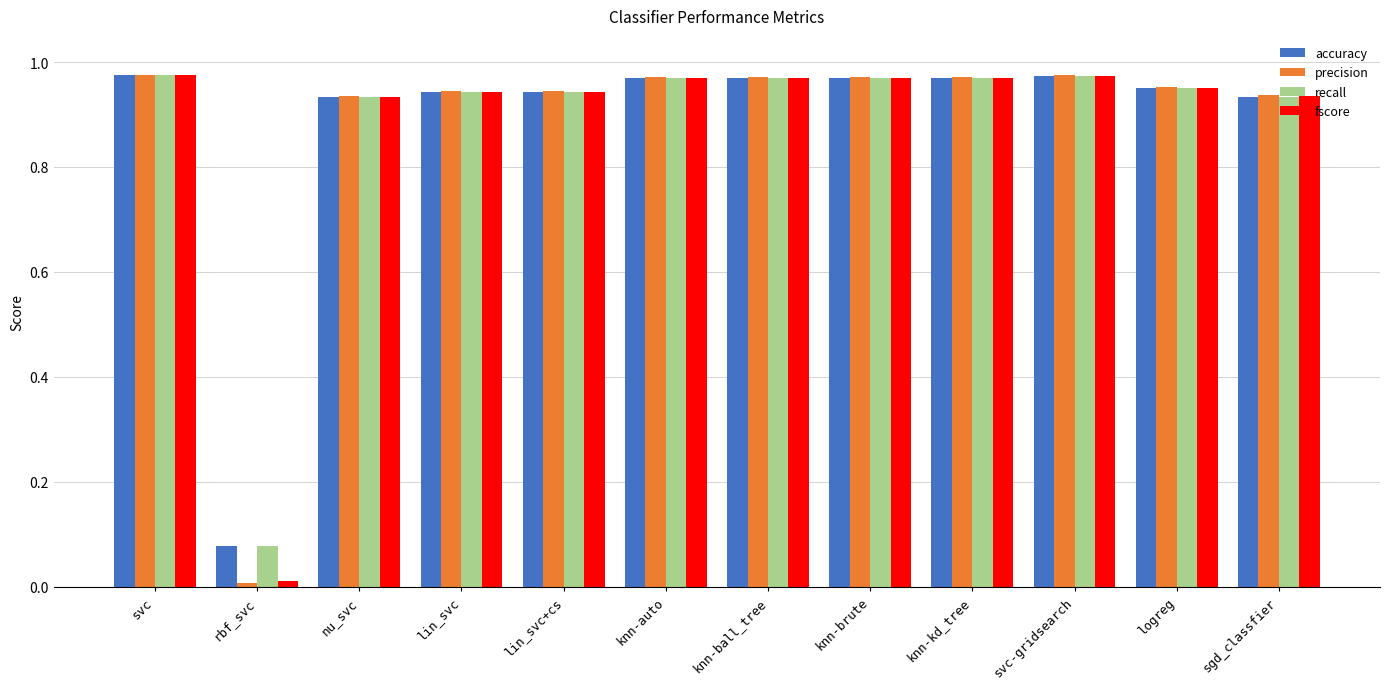

How many bars are there in total?

48